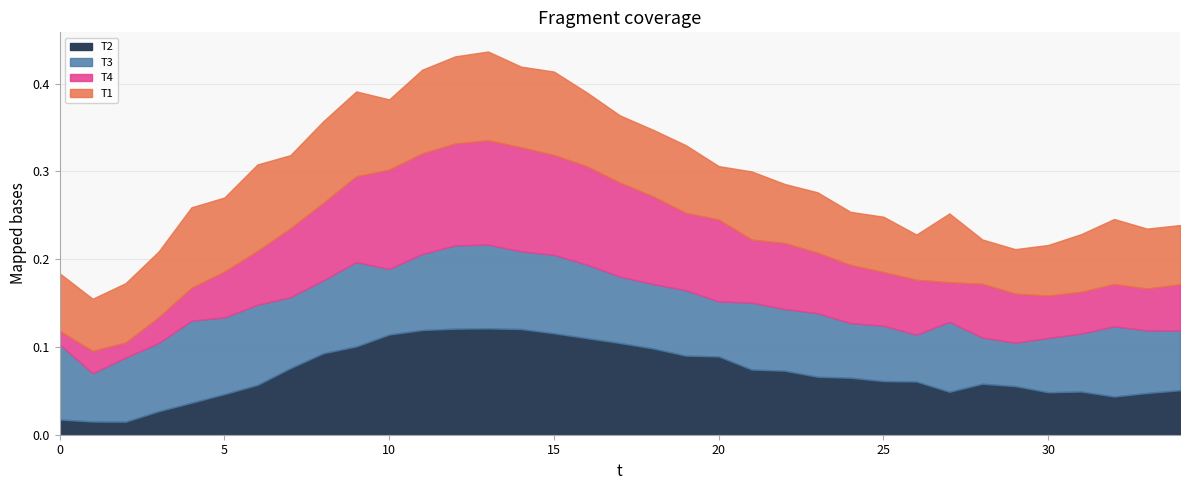

How many interior local peaks does the T2 series have?

3